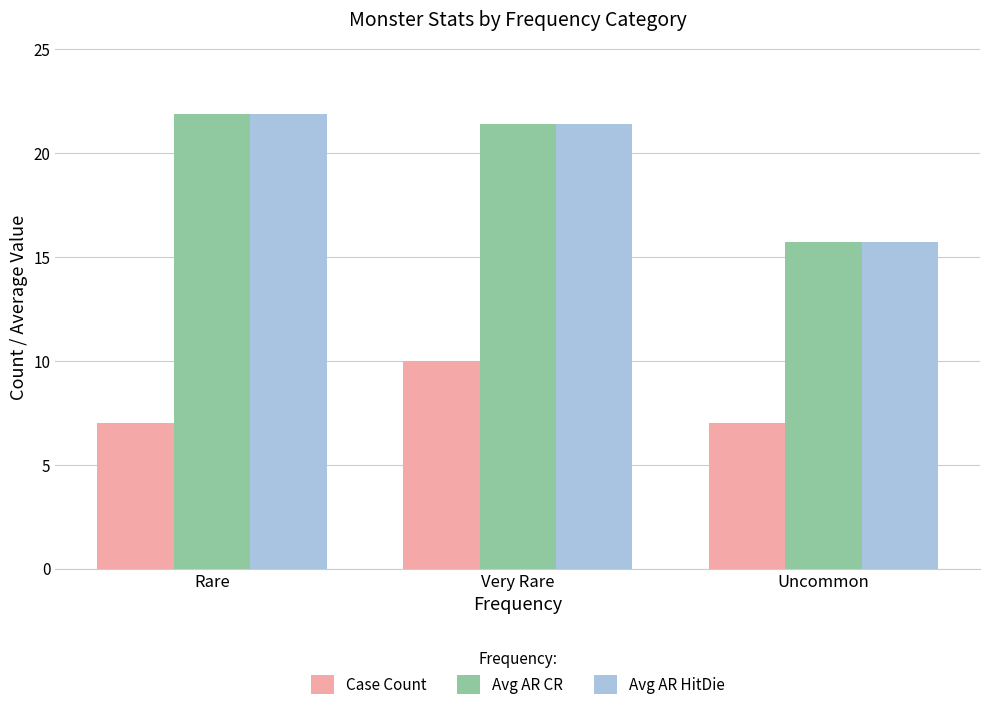

What are all the series names shown in the legend?

Case Count, Avg AR CR, Avg AR HitDie